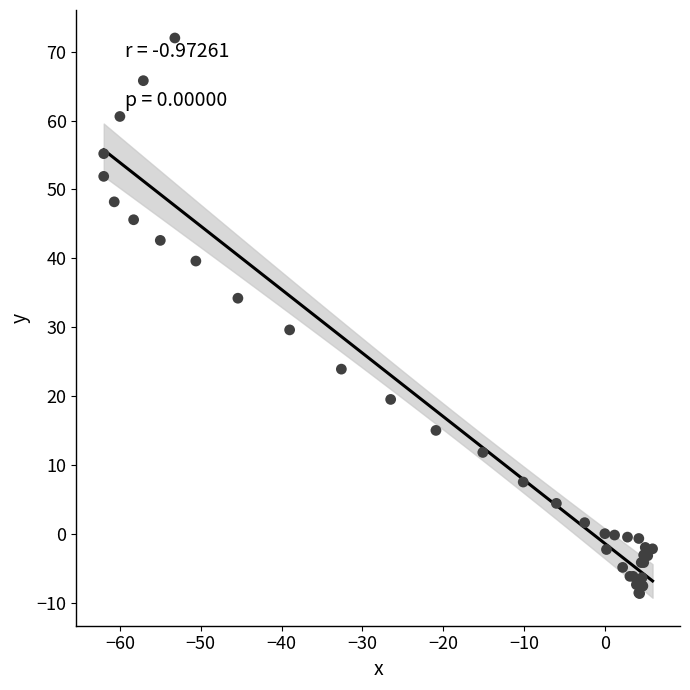

What Y value in the scatter plot is closest to 31?

29.6